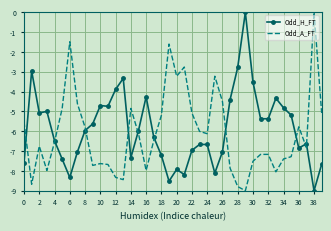

What is the difference between the maximum and minimum values in the Odd_H_FT series?

9.0